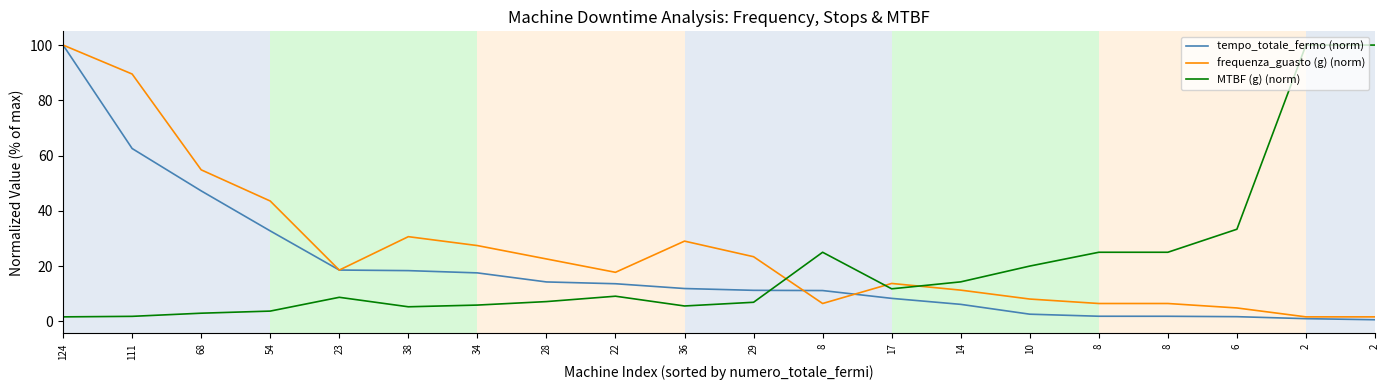

Which series has the largest total across all categories?

frequenza_guasto (g) (norm)